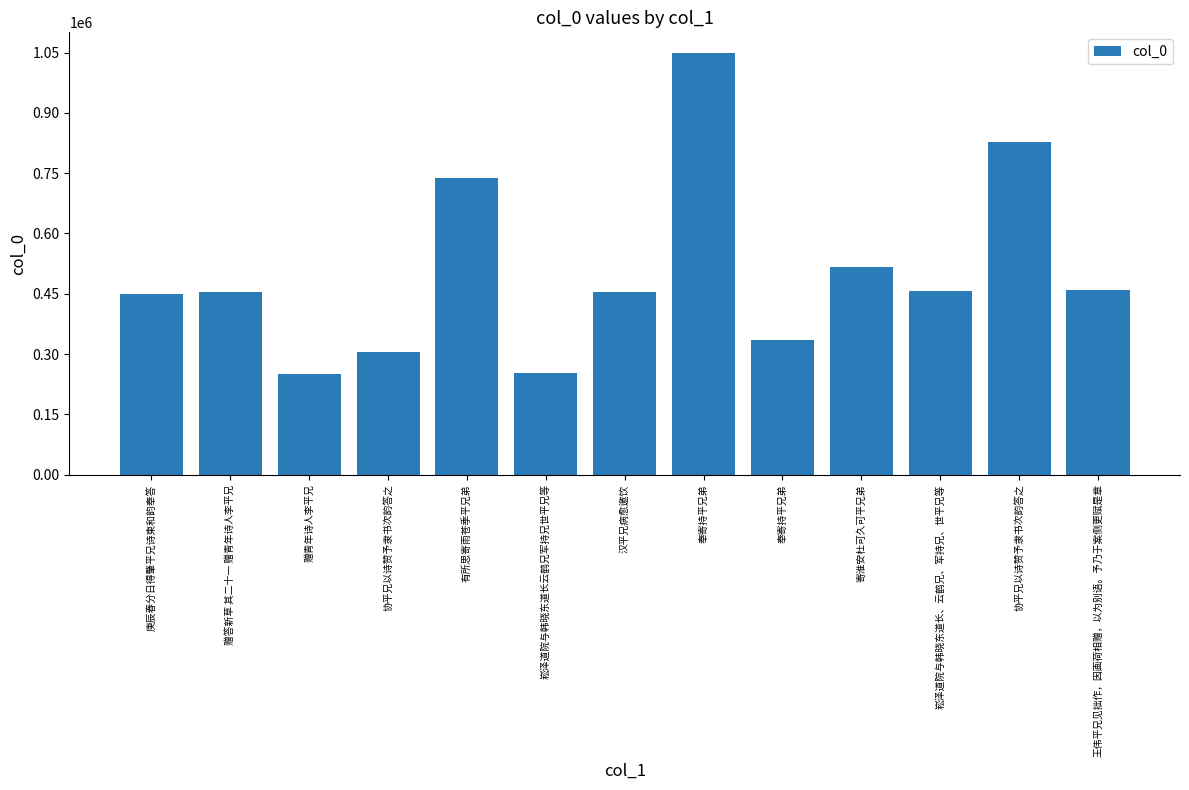

How many categories are shown in the chart?

13